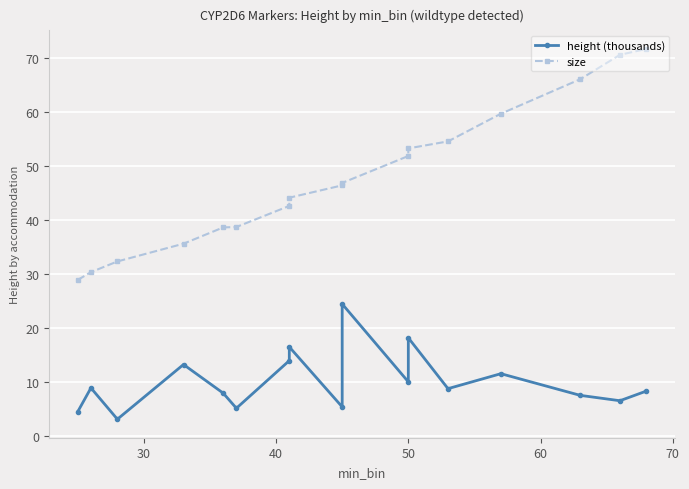

What are all the series names shown in the legend?

height (thousands), size